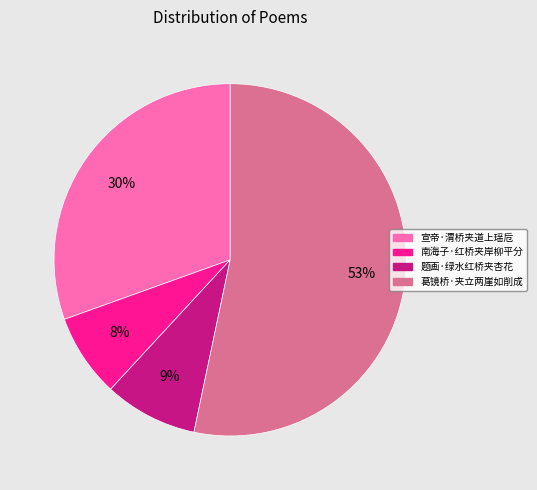

Rank the categories by value from lowest to highest.

南海子·红桥夹岸柳平分, 题画·绿水红桥夹杏花, 宣帝·渭桥夹道上瑶卮, 葛镜桥·夹立两崖如削成